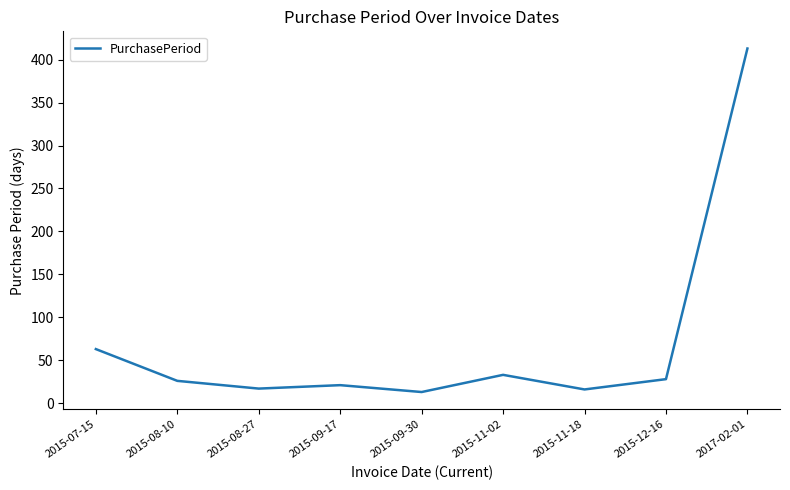

At which category does the chart reach its peak across all series?

2017-02-01